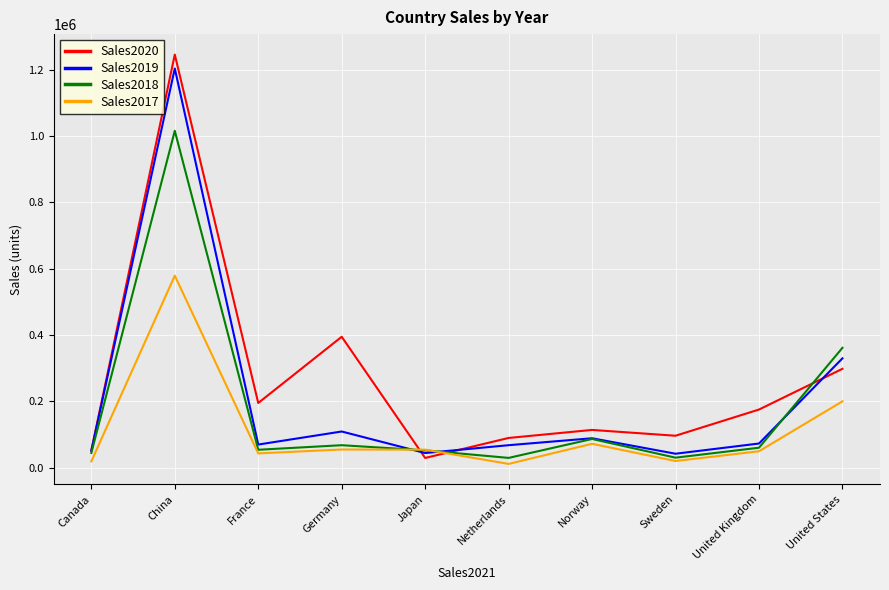

Where does the Sales2020 series first go above 175082?

China